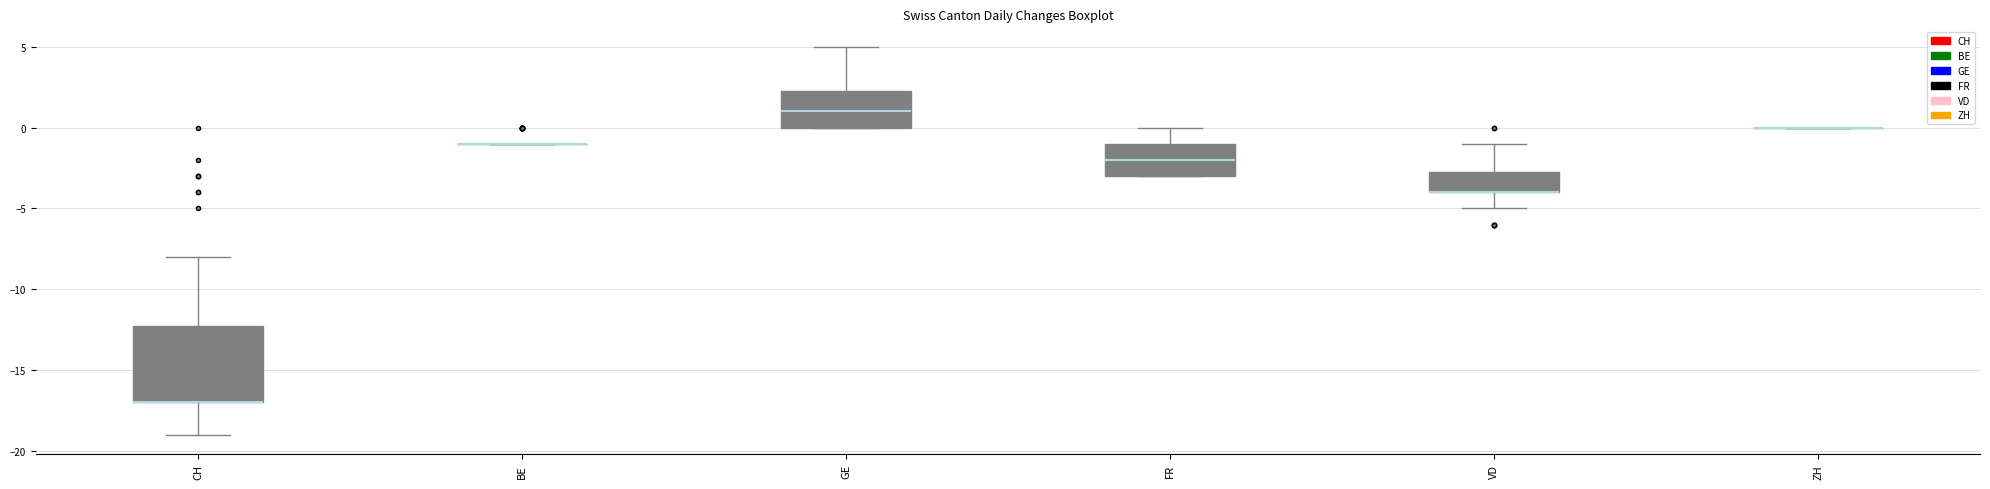

Reading left to right, read every box against the y-axis: the position of its median line, the range the box covers, and the ends of its whiskers. The values are not printed on the chart, so give them approximately, as read against the axis.

CH: median -17.0 (drawn on the box's lower edge), box -17.0 to -12.0, whiskers -19.0 to -8.0
BE: box collapsed to a line at -1.0, whiskers -1.0 to -1.0
GE: median 1.0, box 0.0 to 2.5, whiskers 0.0 to 5.0
FR: median -2.0, box -3.0 to -1.0, whiskers -3.0 to 0.0
VD: median -4.0 (drawn on the box's lower edge), box -4.0 to -2.5, whiskers -5.0 to -1.0
ZH: box collapsed to a line at 0.0, whiskers 0.0 to 0.0